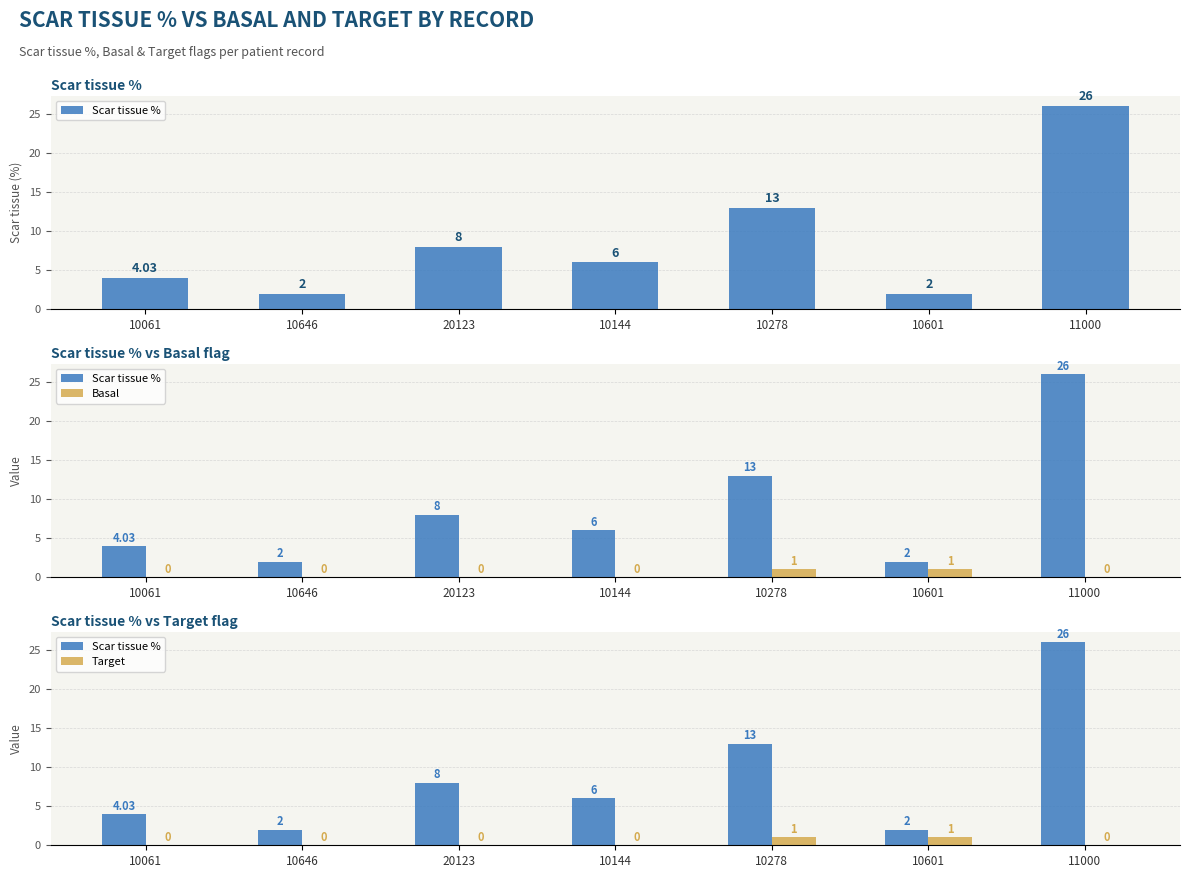

How many data points in Target are above 0?

2